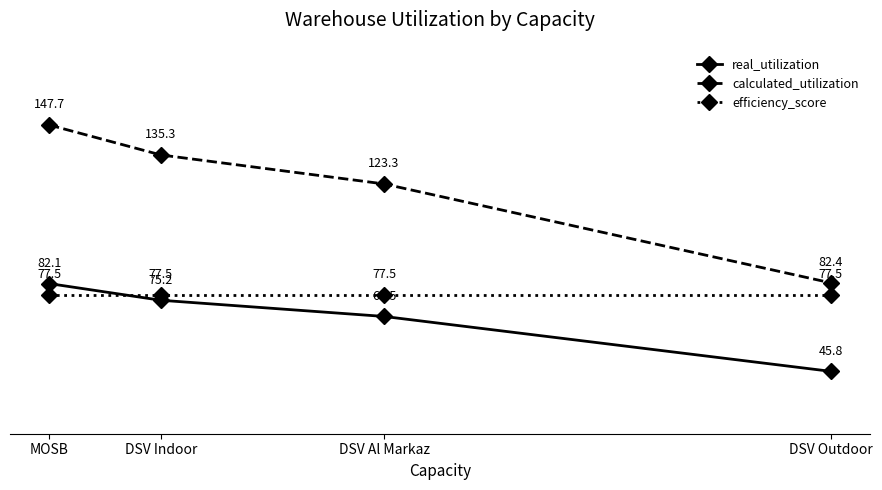

List the series in order of their peak value, lowest first.

efficiency_score, real_utilization, calculated_utilization